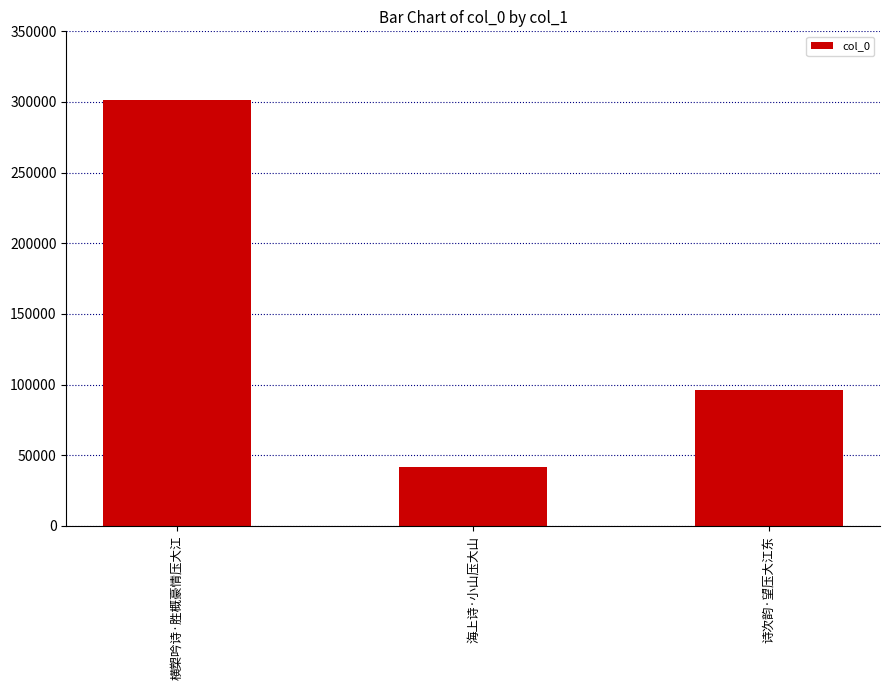

The value at 横槊吟诗·胜概豪情压大江 is 301478. True or false?

True